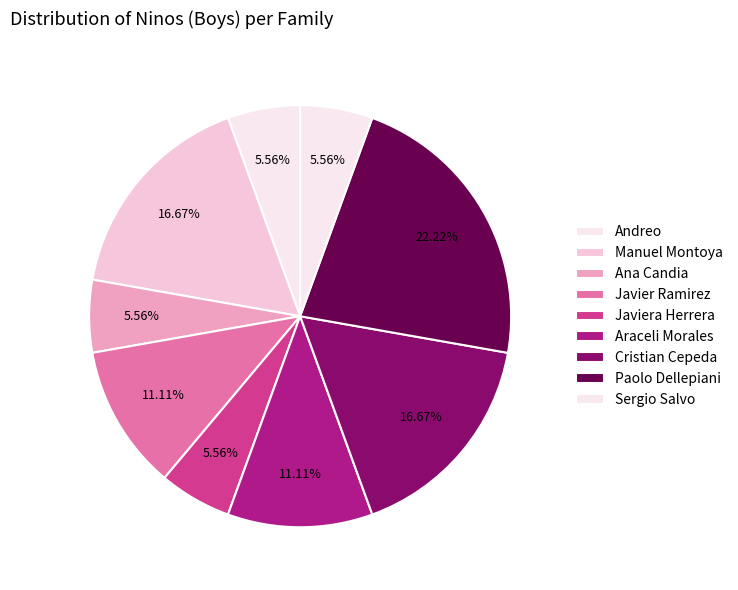

How many slices are in this pie chart?

9